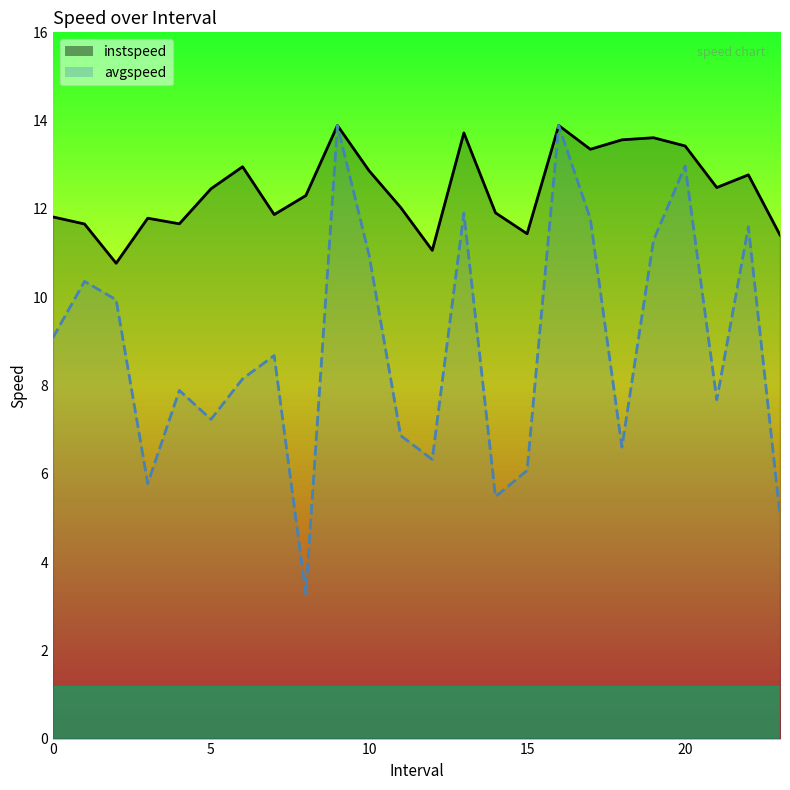

What is the value of the avgspeed point at the 13th from the left?

6.3